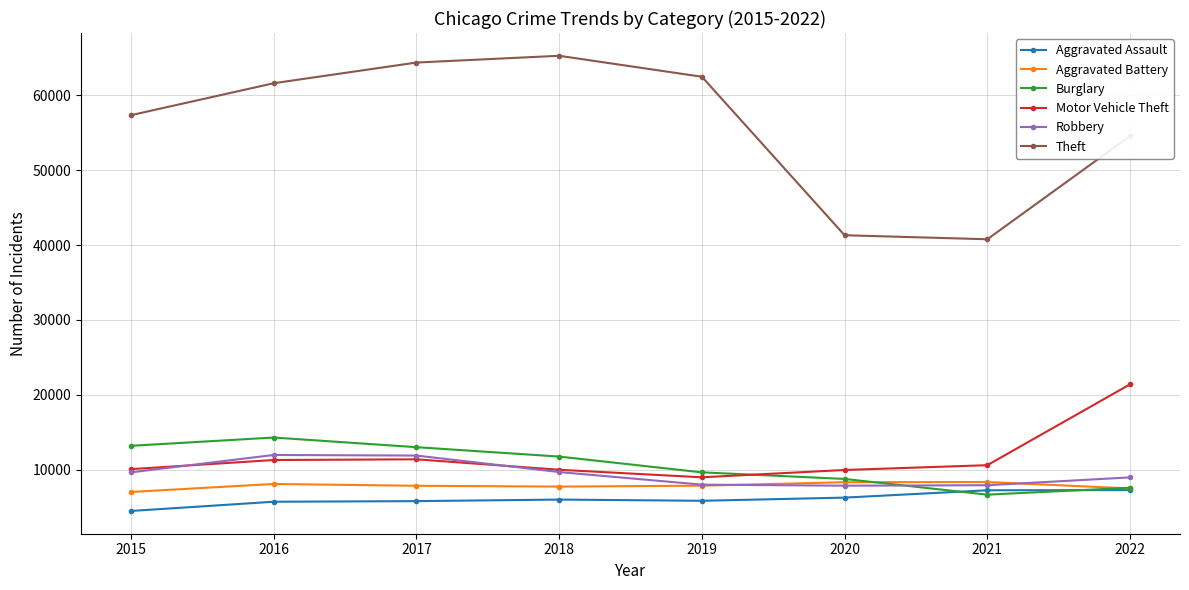

The Motor Vehicle Theft series shows 5420 at 2020. True or false?

False